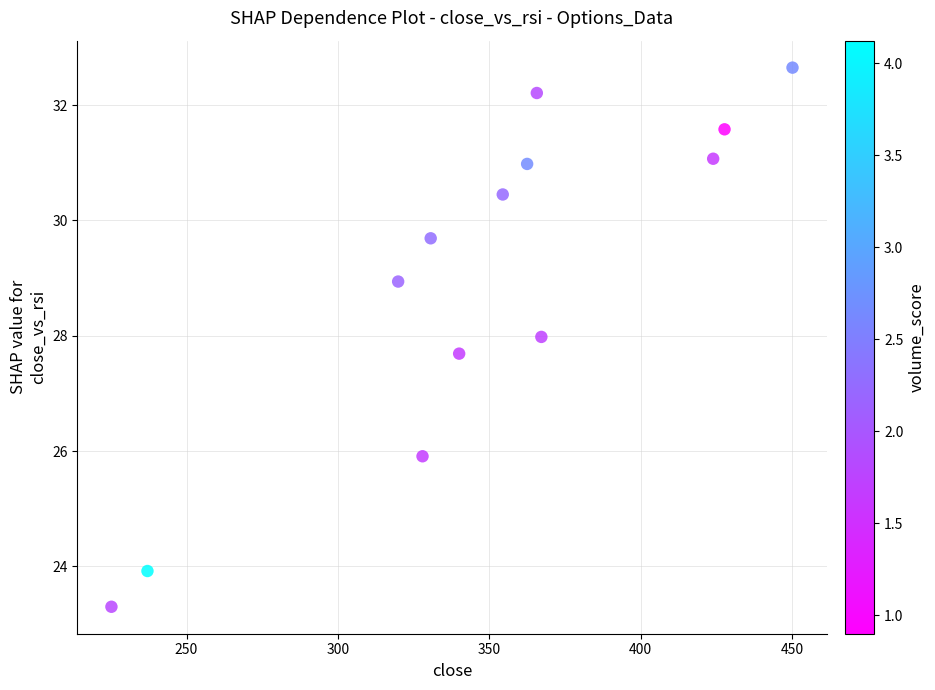

What is the range of X values (max minus min)?

224.9